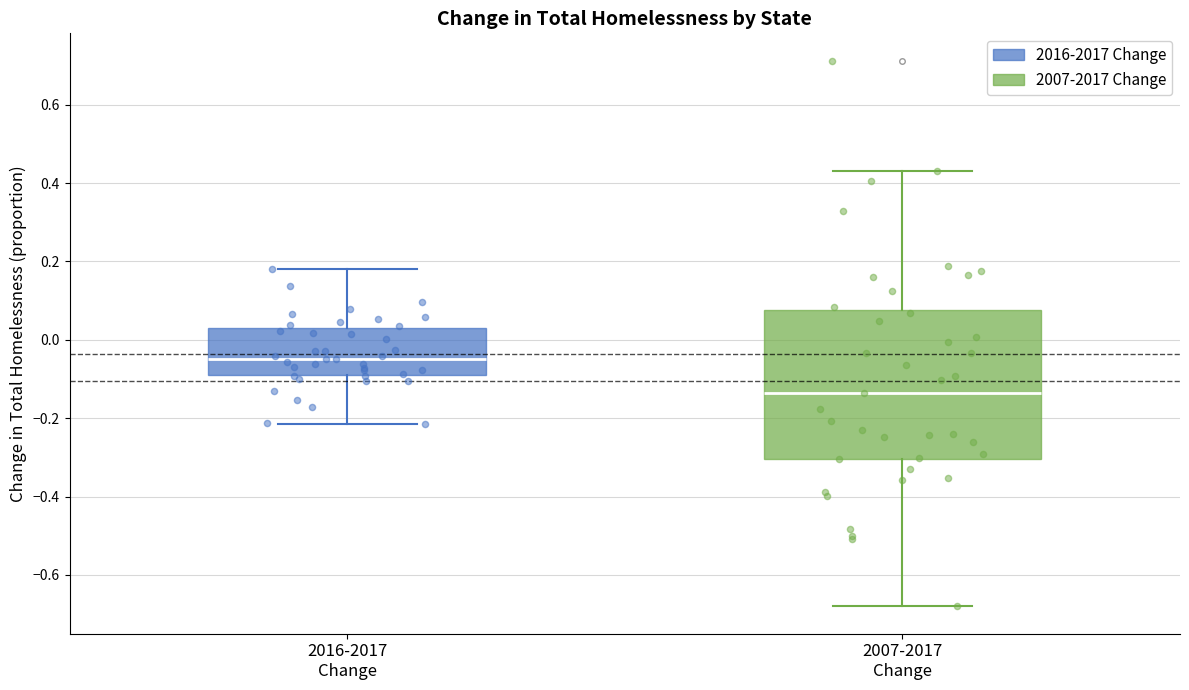

Comparing the boxes themselves (not the whiskers), which one is the tallest?

2007-2017 Change